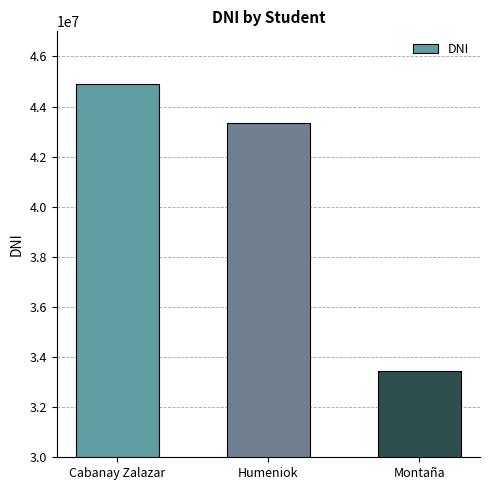

How many categories are shown in the chart?

3